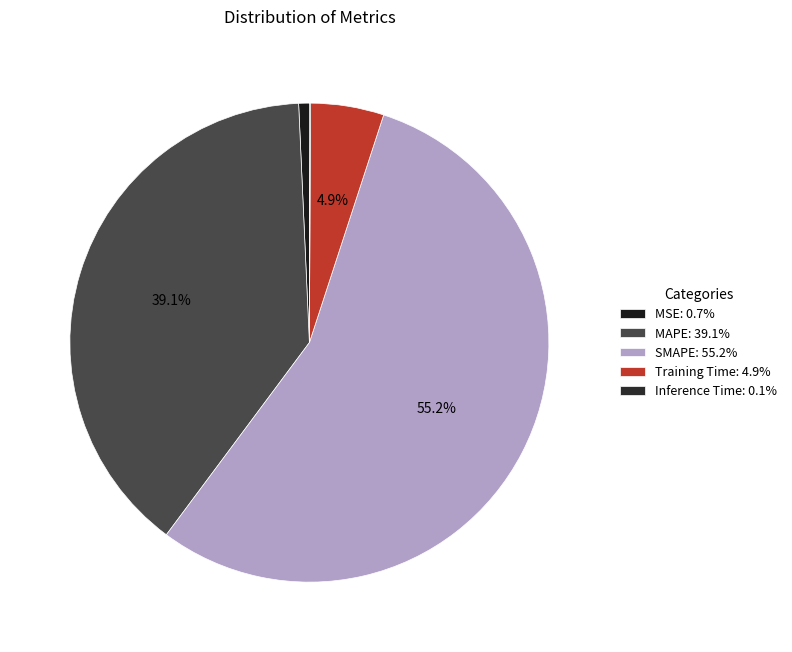

What is the smallest slice in the pie chart?

Inference Time